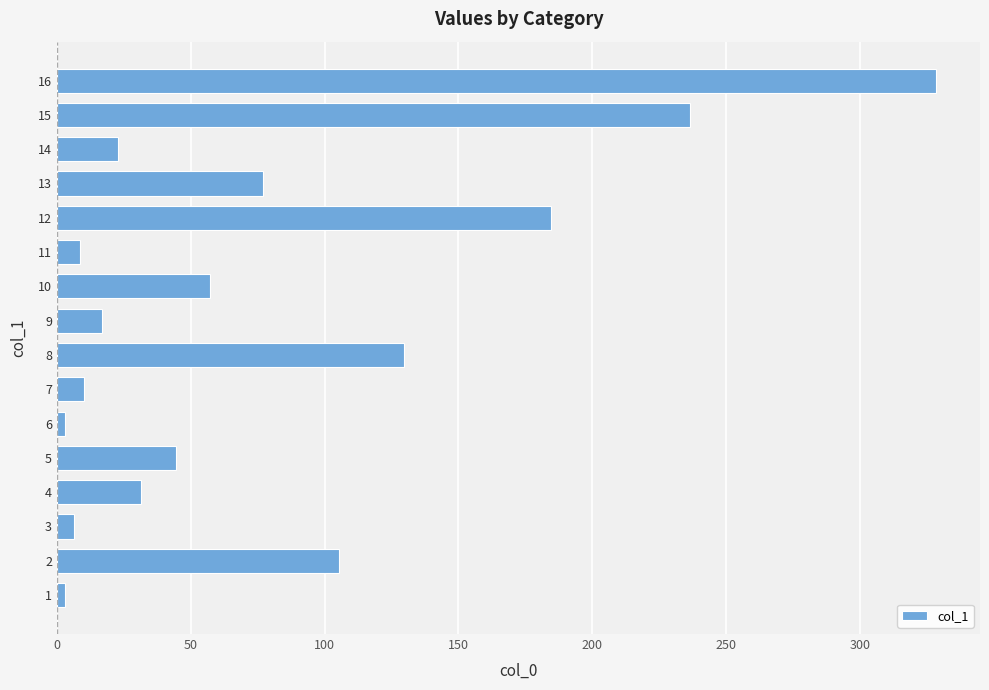

What is the greatest value displayed?

328.4